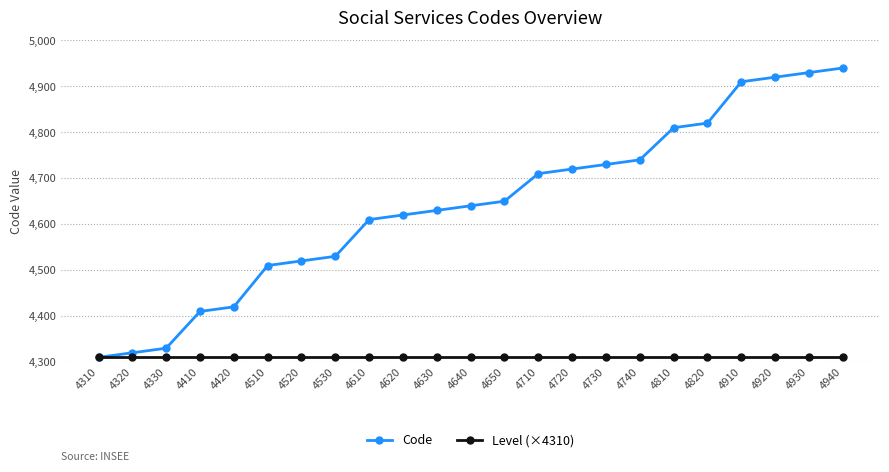

At how many categories does at least one series exceed 4798?

6